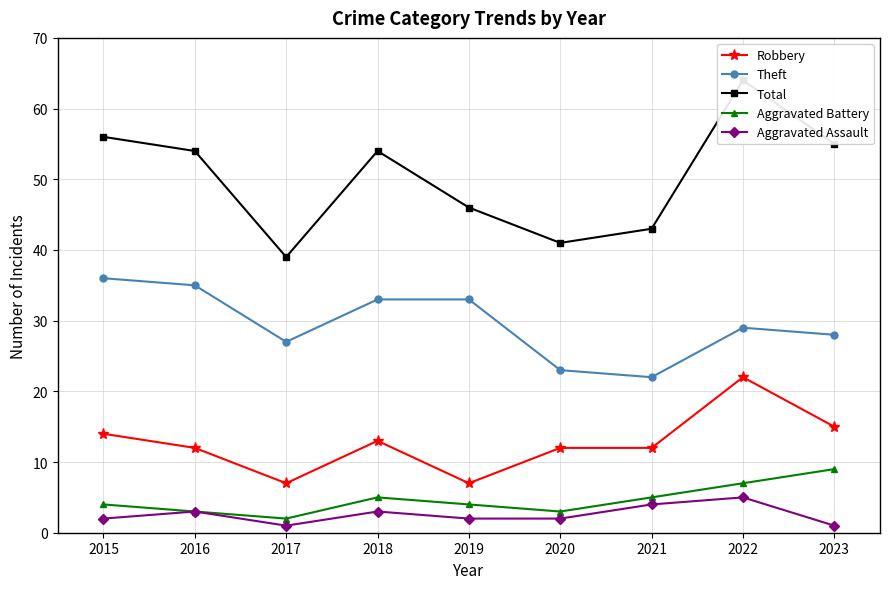

True or false: Aggravated Assault and Aggravated Battery intersect in this chart.

False